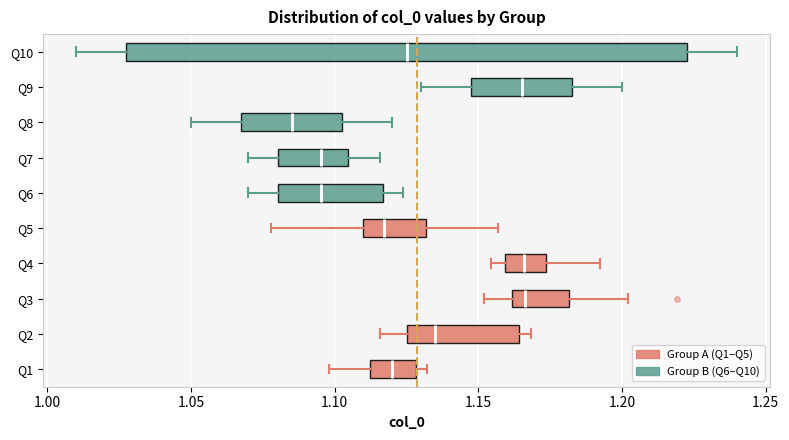

Which box is the widest, from its left edge to its right edge?

Q10